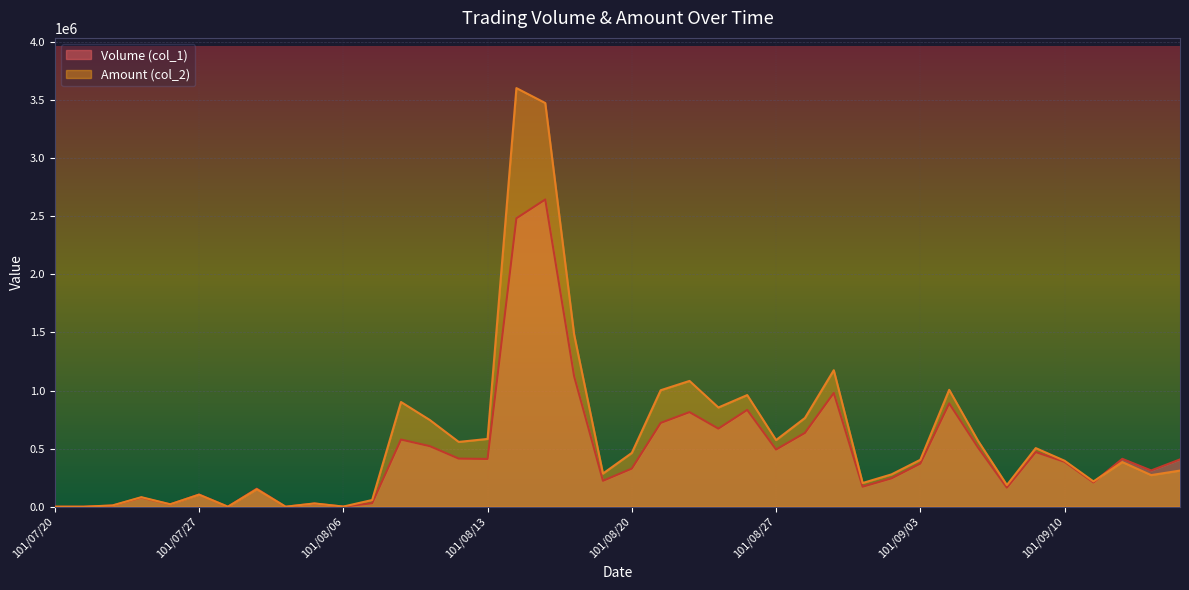

Which label corresponds to the largest value in the chart?

101/08/14